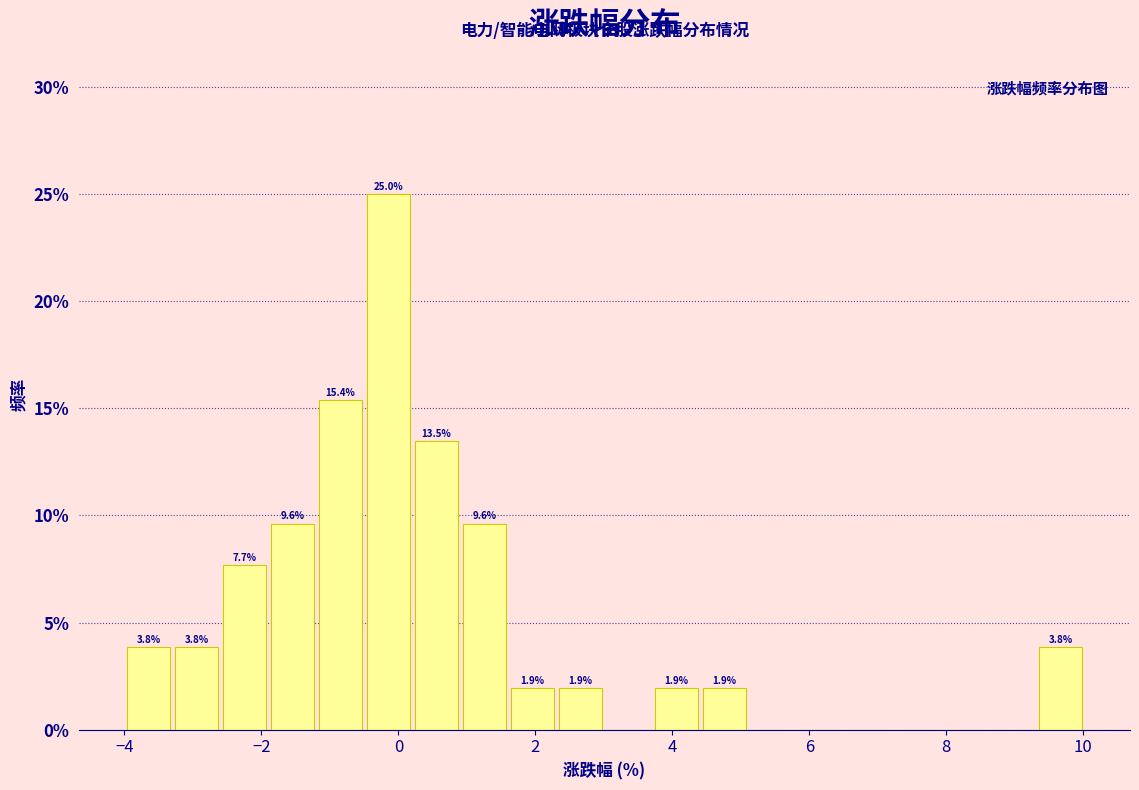

Around what value on the x-axis is the tallest bar? Give the approximate position of its centre, as read against the axis.

-0.2